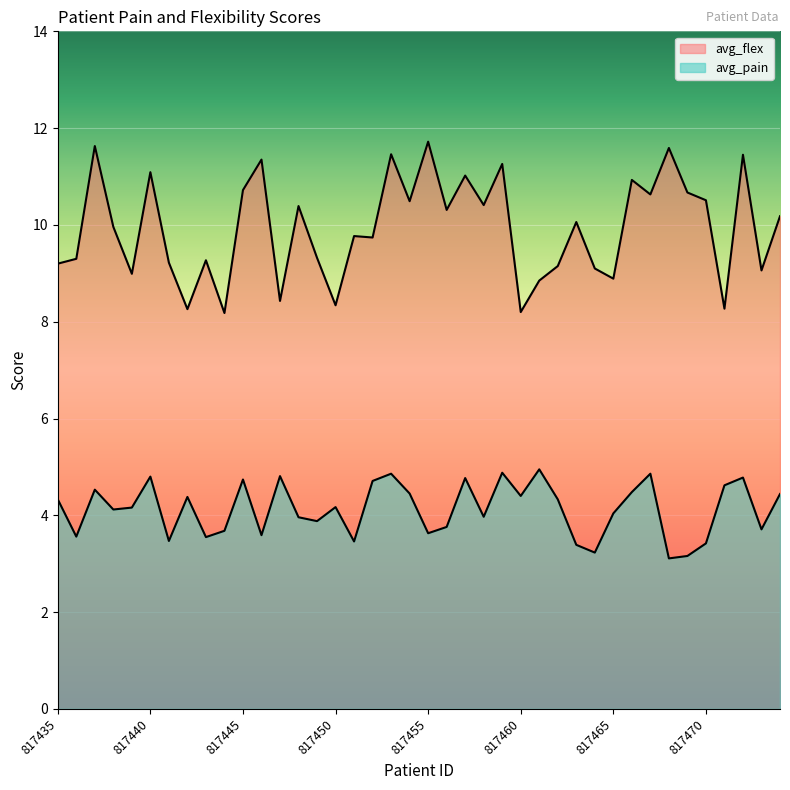

What is the value of the avg_flex point at the 19th from the left?

11.5